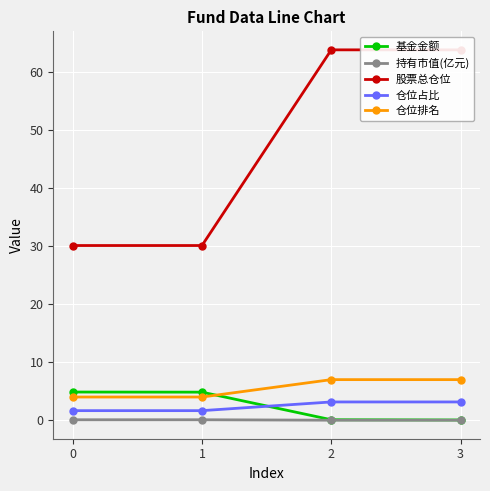

What is the difference between the 仓位排名 values at 2 and 0?

3.0